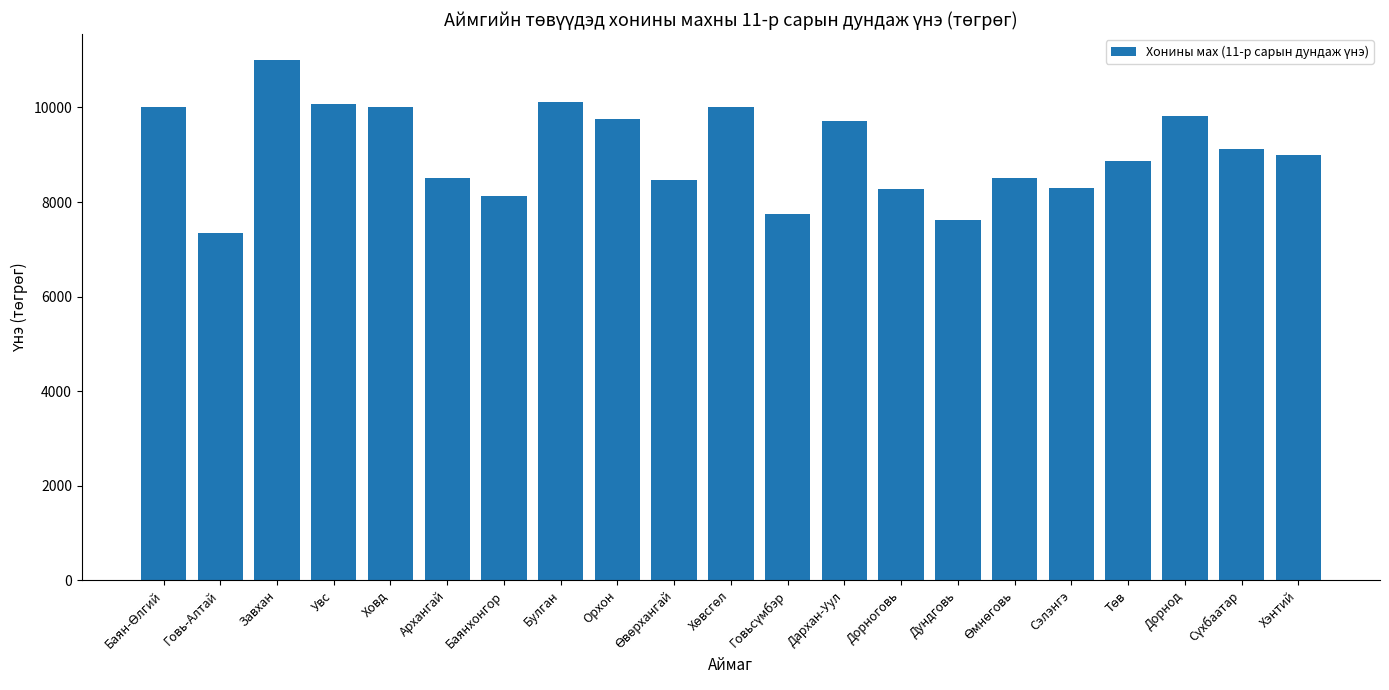

How many categories are shown in the chart?

21